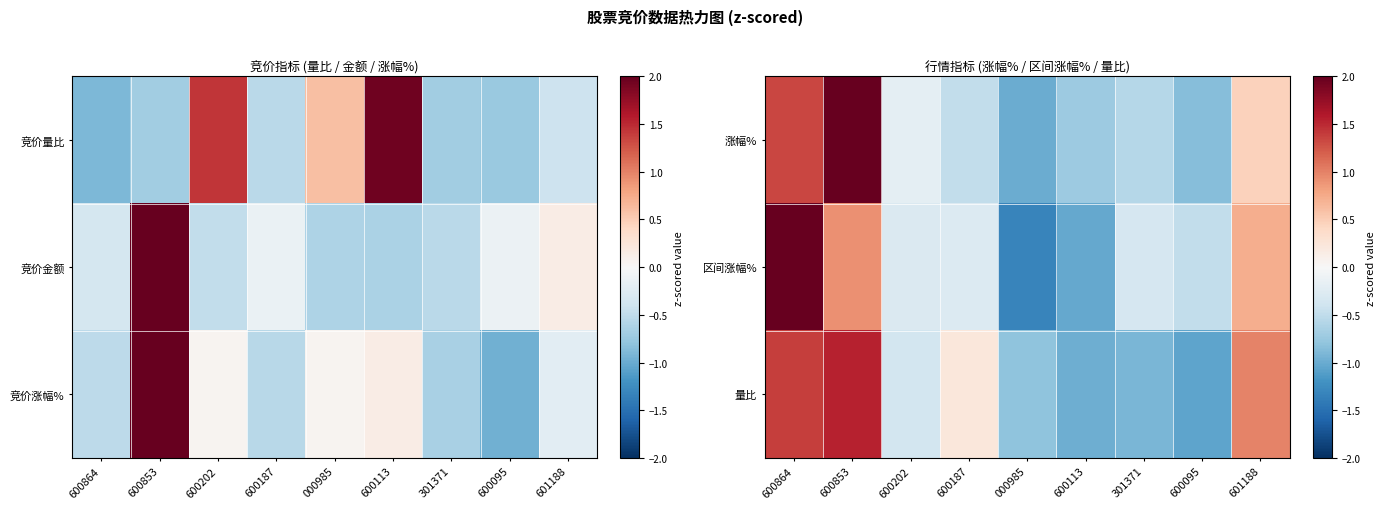

Rank the categories by 区间涨幅% value from highest to lowest.

600864, 600853, 601188, 600187, 600202, 301371, 600095, 600113, 000985